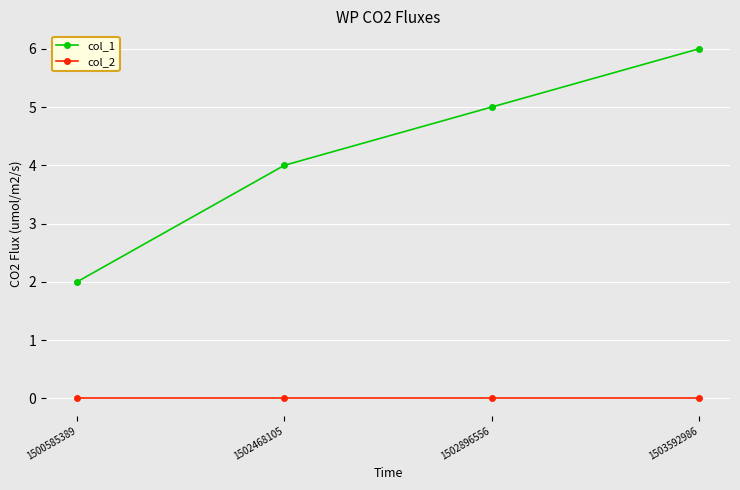

How many categories are shown in the chart?

4